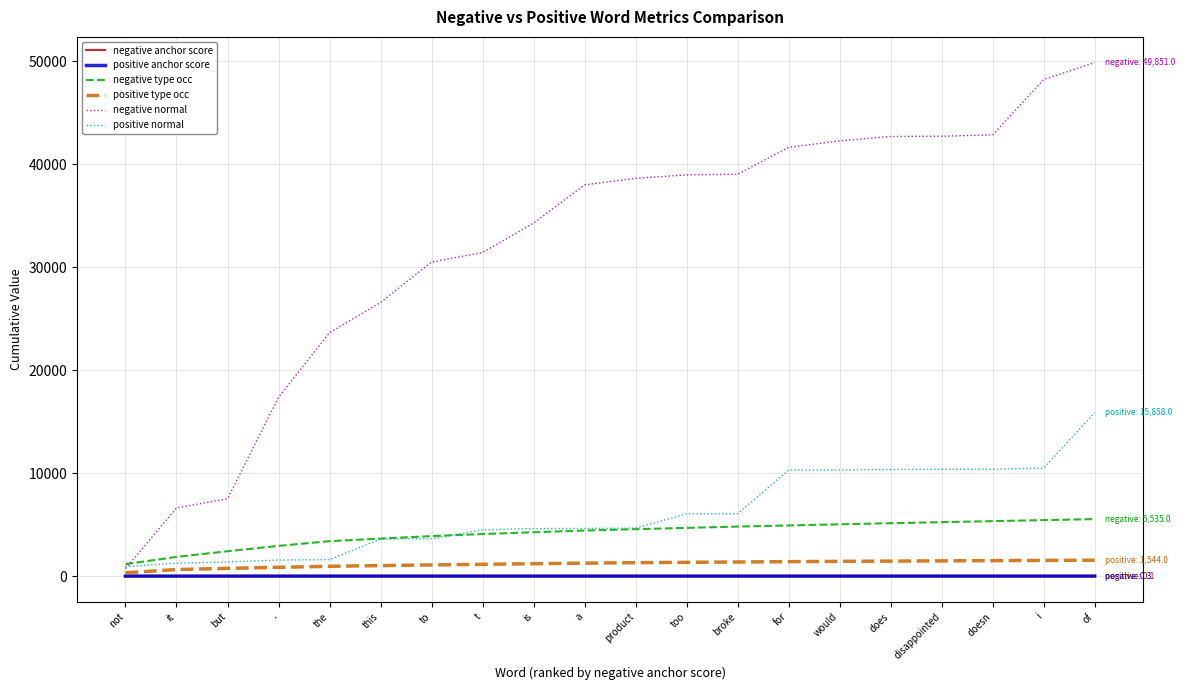

What position from the left is is?

9